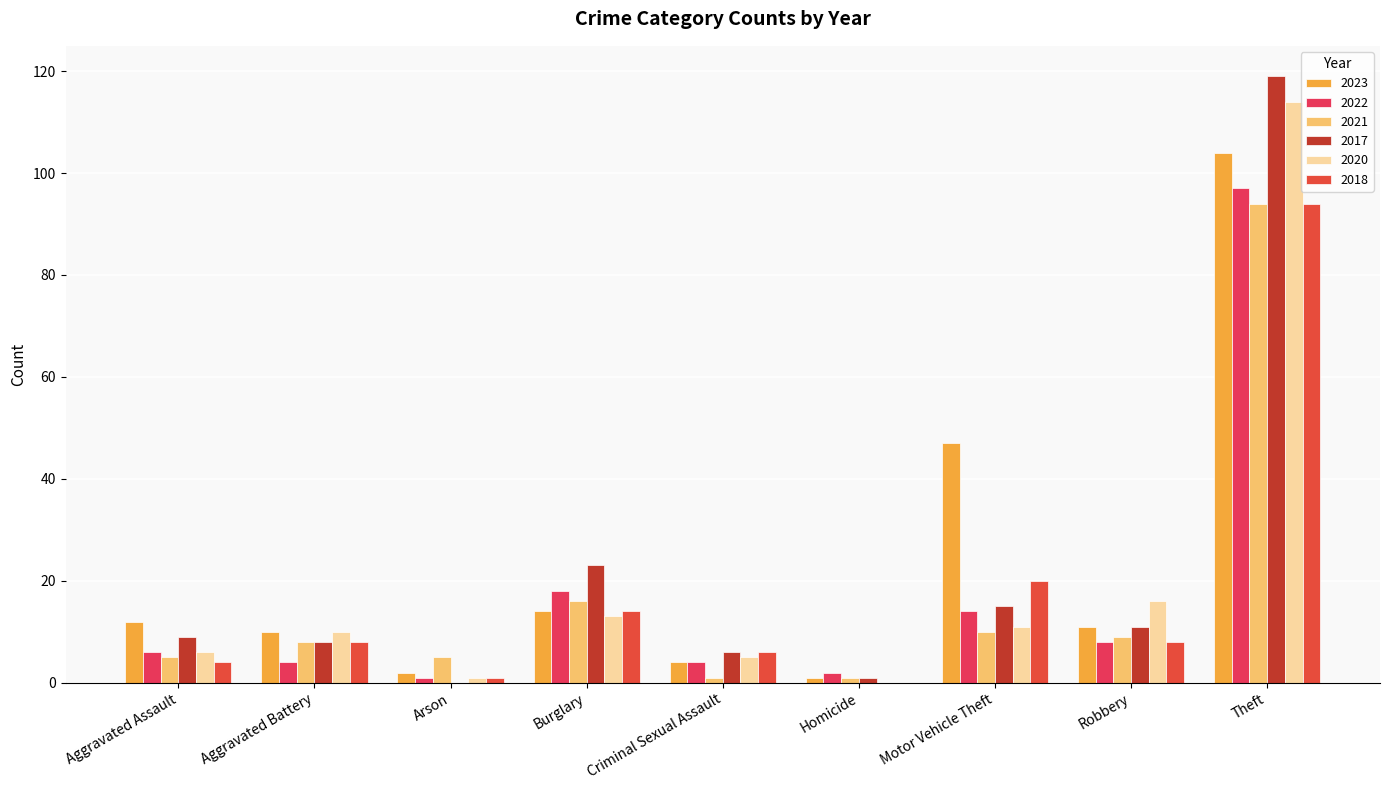

At which category is the sum across all series the highest?

Theft